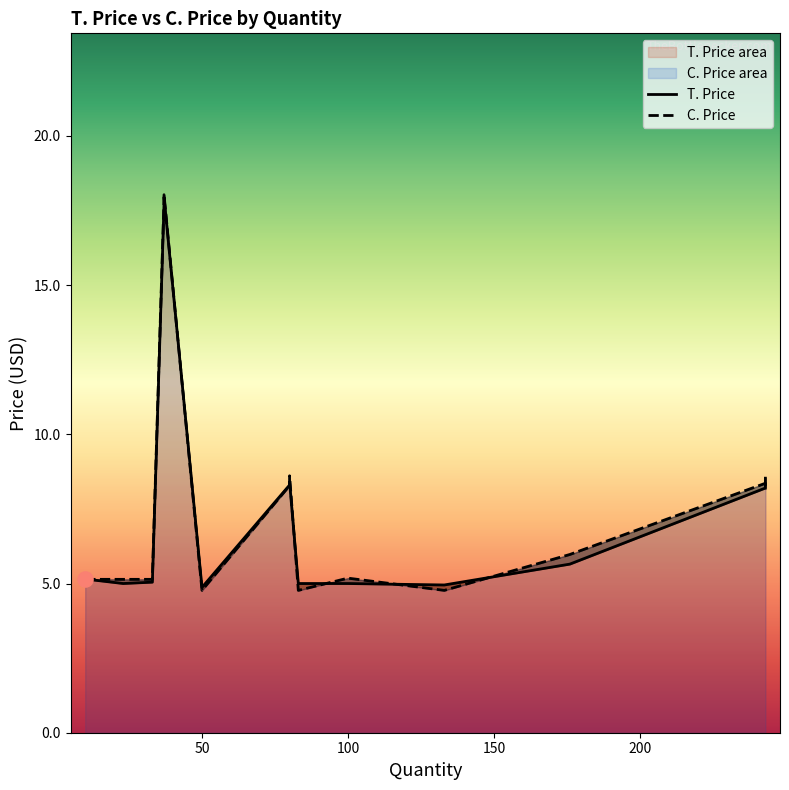

At which category is the sum across all series the highest?

37